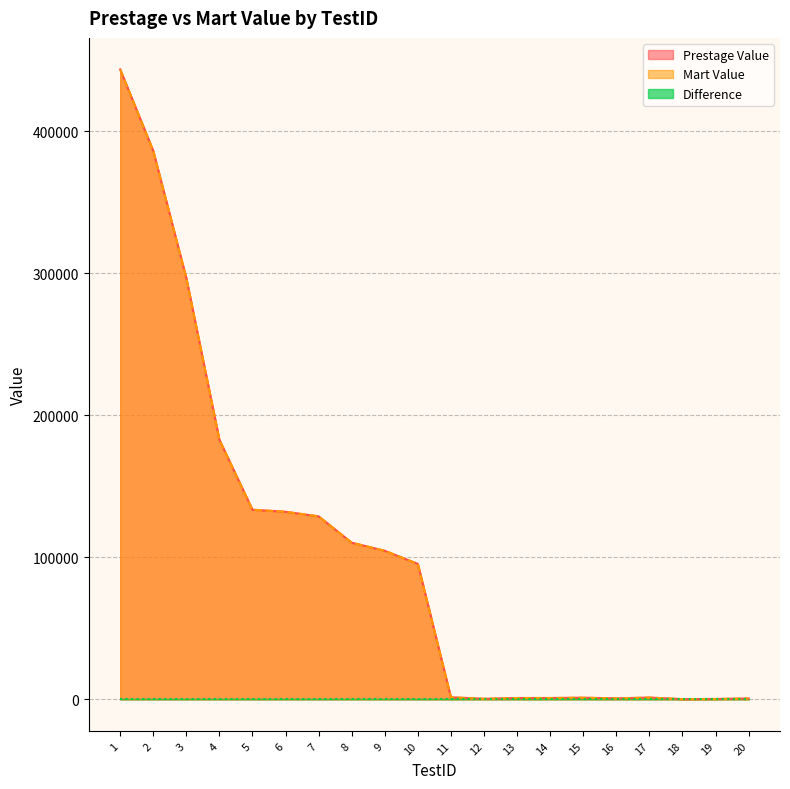

Reading right to left, what are all the values shown in this chart?

Prestage Value: 20=656.0	19=297.0	18=177.0	17=1287.0	16=725.0	15=1179.0	14=986.0	13=972.0	12=422.0	11=1482.0	10=95410.0	9=104650.0	8=110360.0	7=128900.0	6=132132.0	5=133566.0	4=182808.5	3=296700.0	2=386260.0	1=443680.0
Mart Value: 20=656.0	19=297.0	18=177.0	17=1287.0	16=725.0	15=1179.0	14=986.0	13=972.0	12=422.0	11=1482.0	10=95410.0	9=104650.0	8=110360.0	7=128900.0	6=132132.0	5=133566.0	4=182808.5	3=296700.0	2=386260.0	1=443680.0